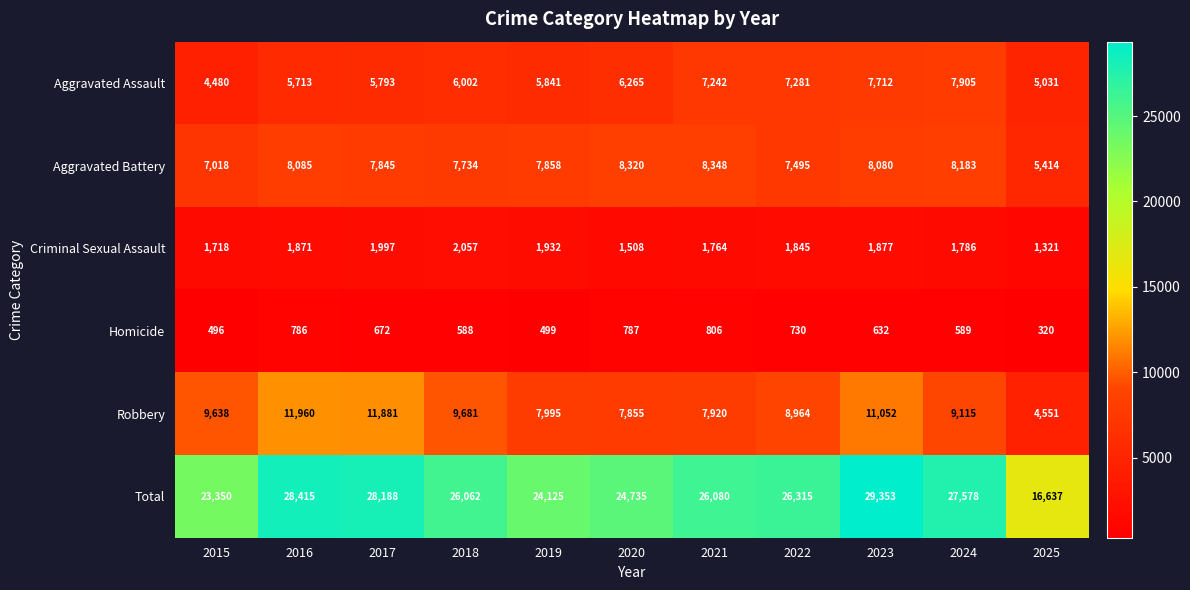

What is the difference between the Homicide values at 2023 and 2024?

43